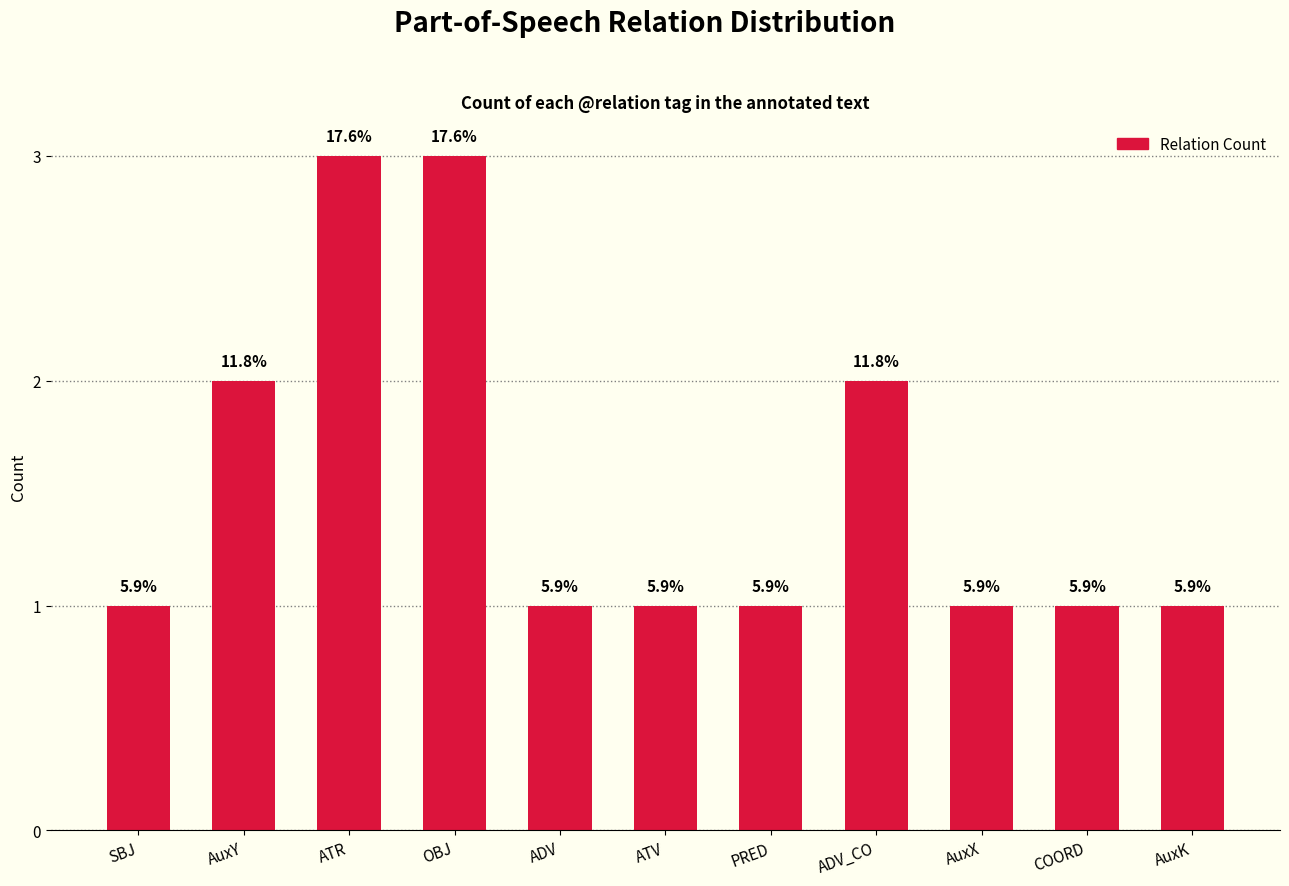

What is the difference between the maximum and second lowest values?

2